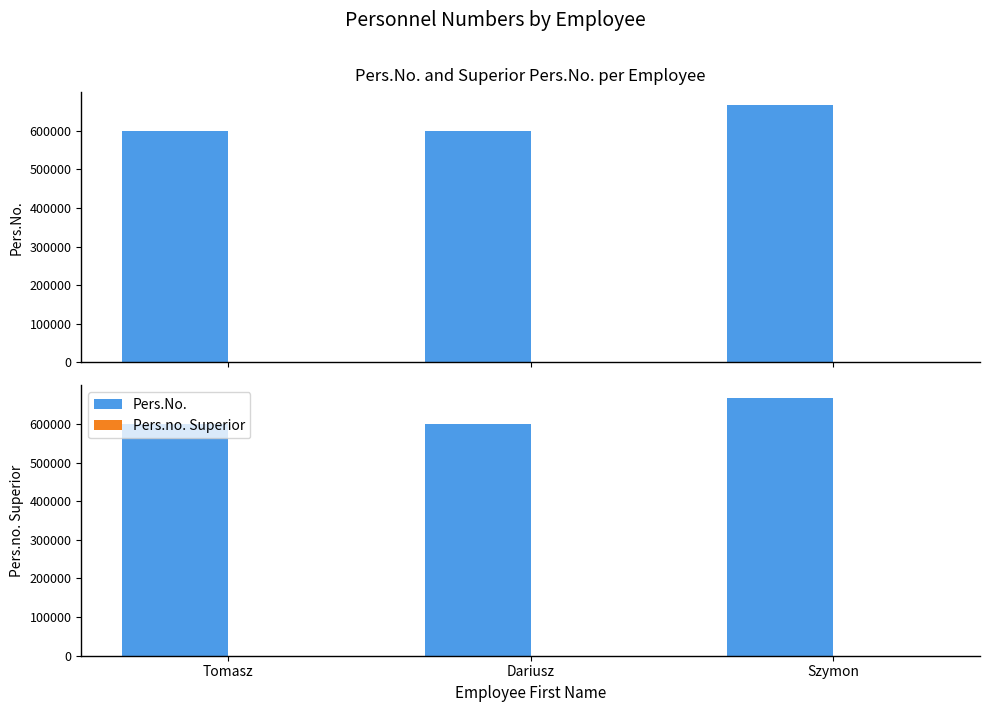

Between Tomasz and Dariusz, which is larger?

Tomasz